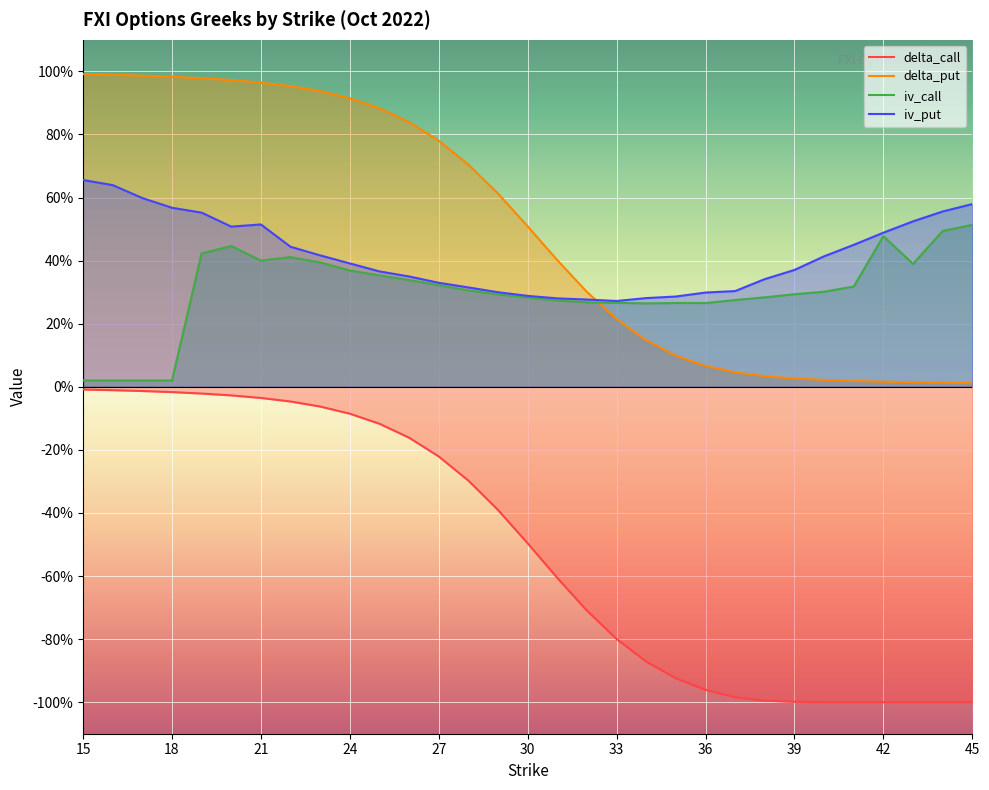

How many lines are shown in the chart?

4